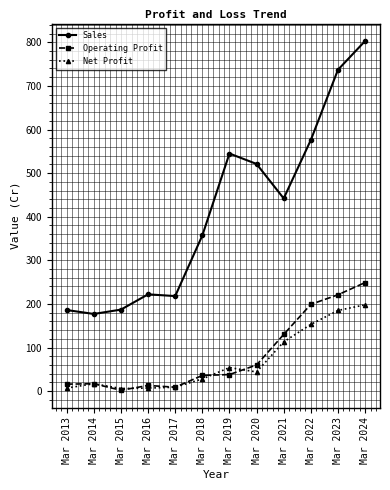

At which label does Net Profit first exceed 44?

Mar 2019